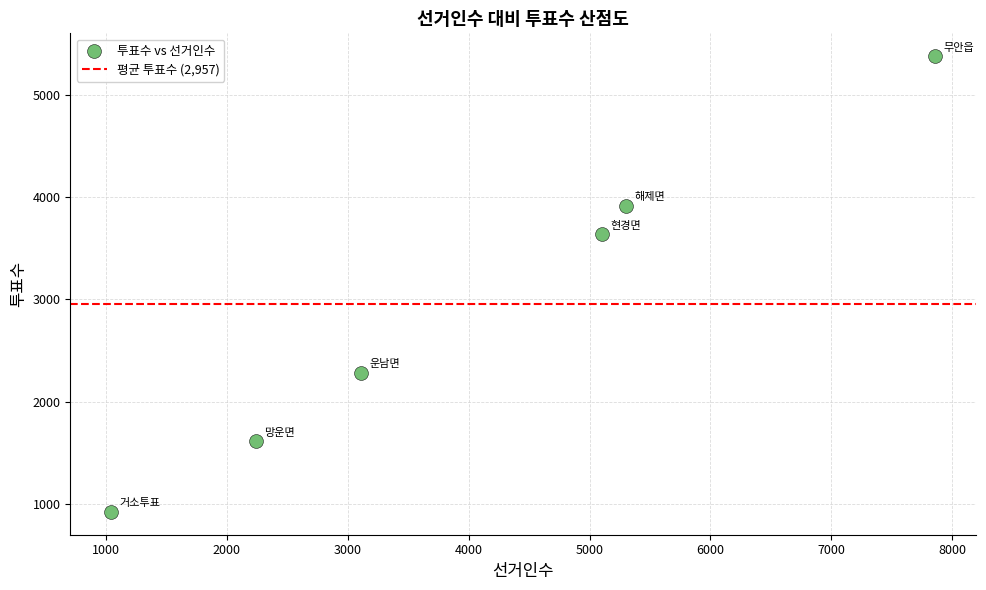

What Y value in the scatter plot is closest to 3150?

3637